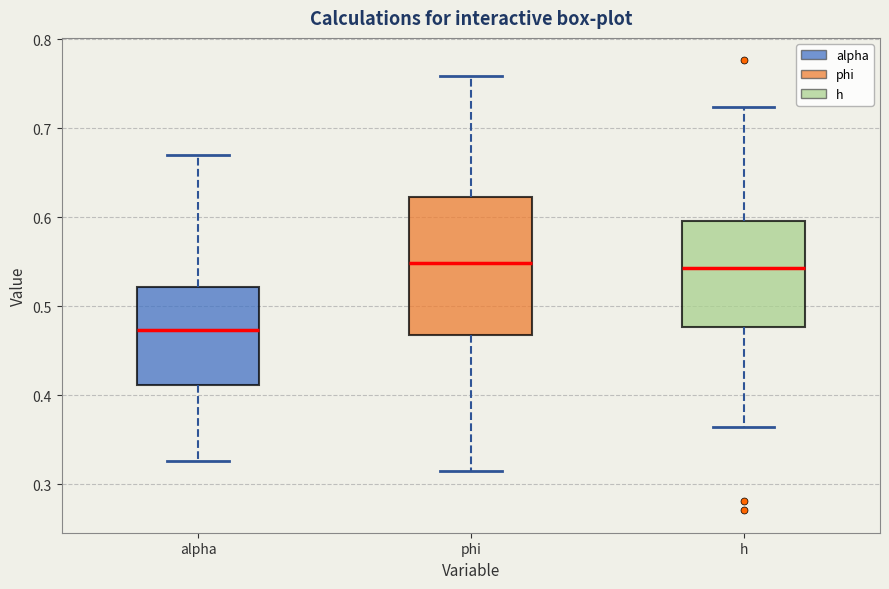

Which box is the tallest, from its lower edge to its upper edge?

phi